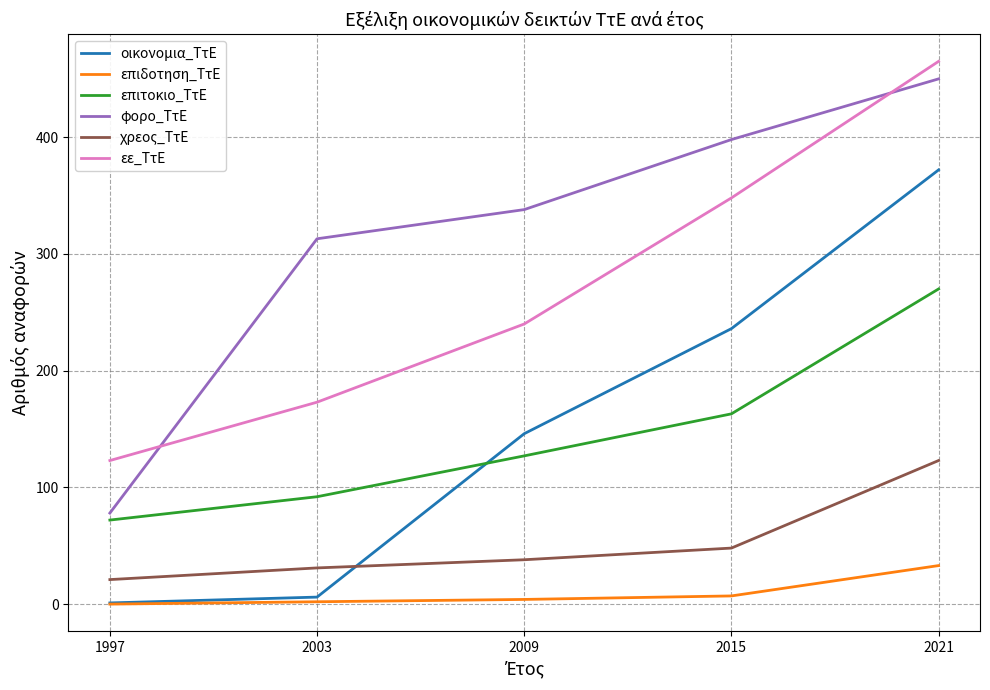

Rank the series by their maximum value, from lowest to highest.

επιδοτηση_ΤτΕ, χρεος_ΤτΕ, επιτοκιο_ΤτΕ, οικονομια_ΤτΕ, φορο_ΤτΕ, εε_ΤτΕ